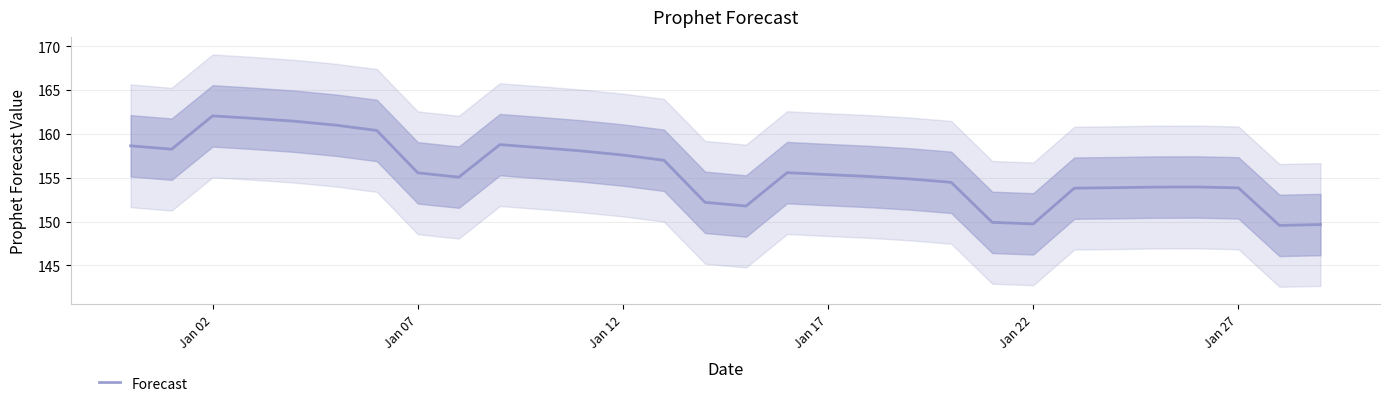

The Forecast series shows 266.0 at Jan 17. True or false?

False